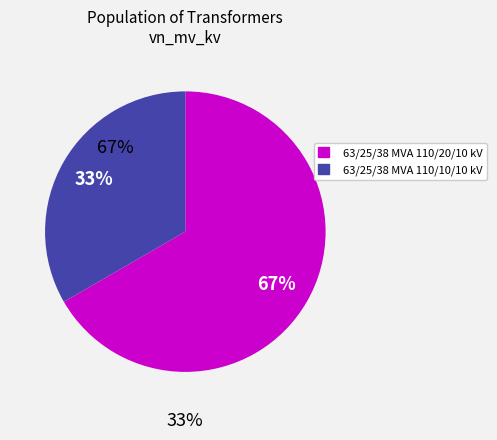

Is there any slice that represents more than half of the pie?

Yes